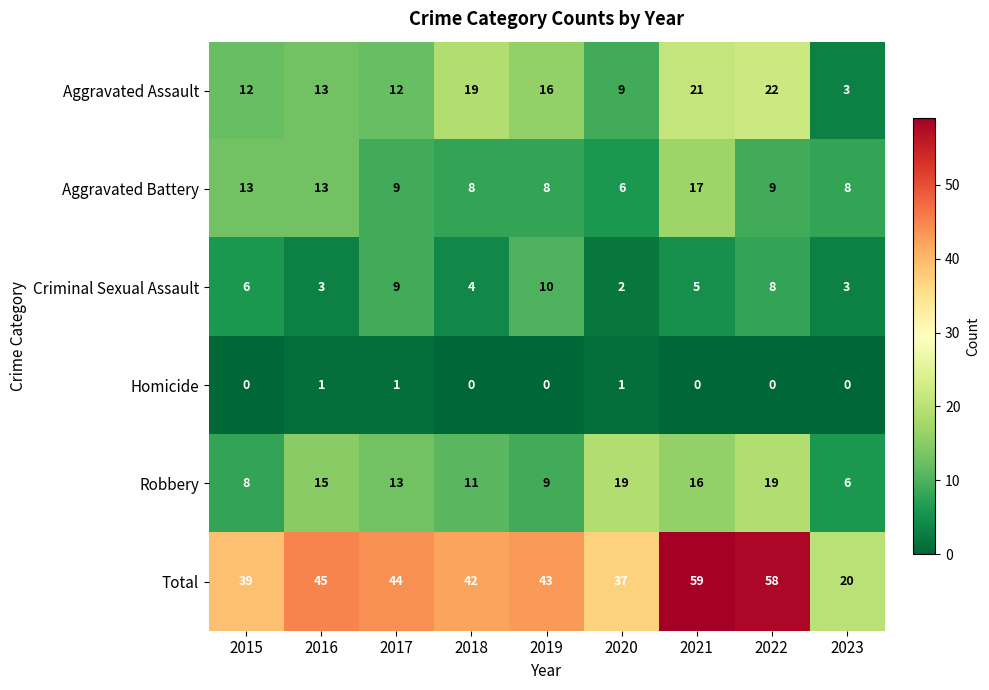

What value does the Aggravated Assault series have at 2016?

13